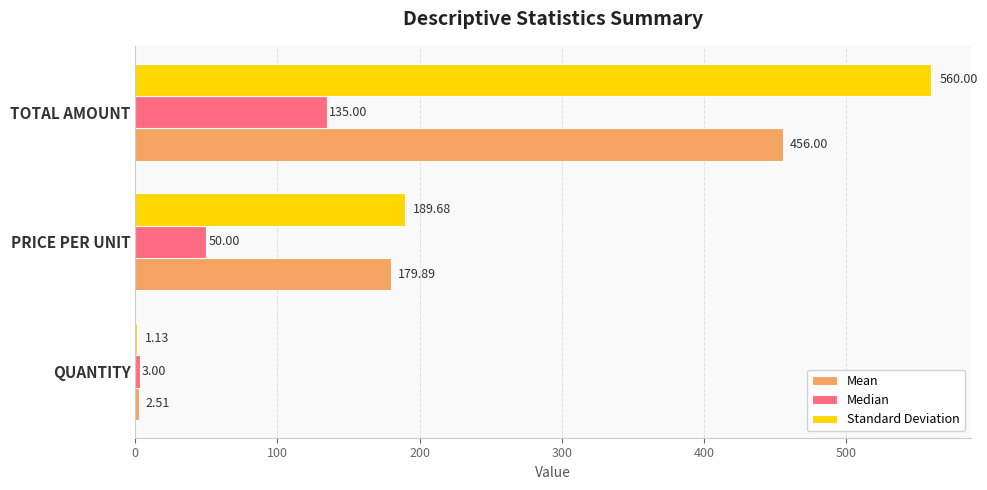

Which series has the largest total across all categories?

Standard Deviation